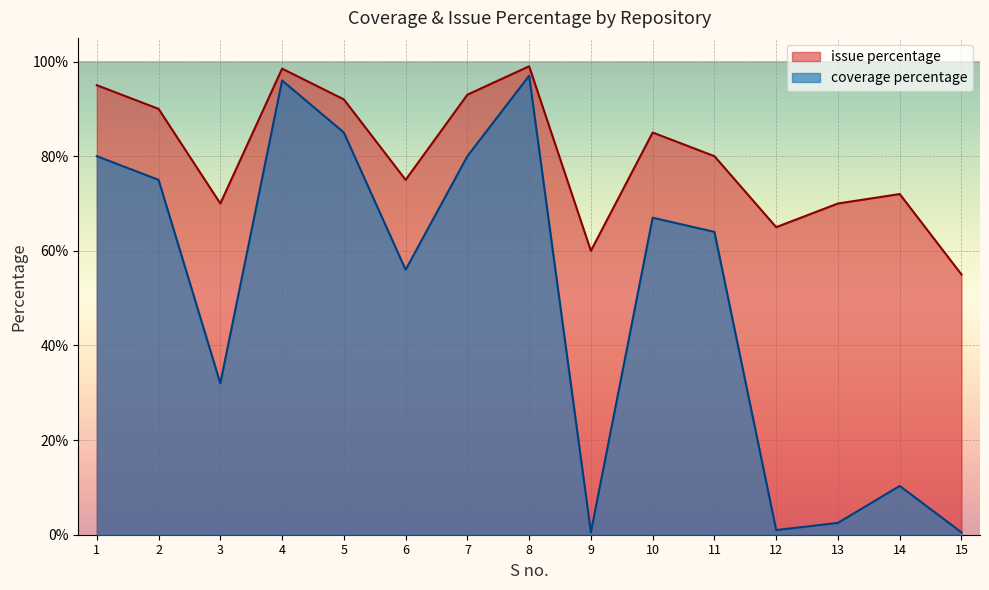

Reading left to right, transcribe all the data shown in this chart.

coverage percentage: 80.0	75.0	32.0	96.0	85.0	56.0	80.0	97.0	0.5	67.0	64.0	1.0	2.5	10.3	0.5
issue percentage: 95.0	90.0	70.0	98.5	92.0	75.0	93.0	99.0	60.0	85.0	80.0	65.0	70.0	72.0	55.0